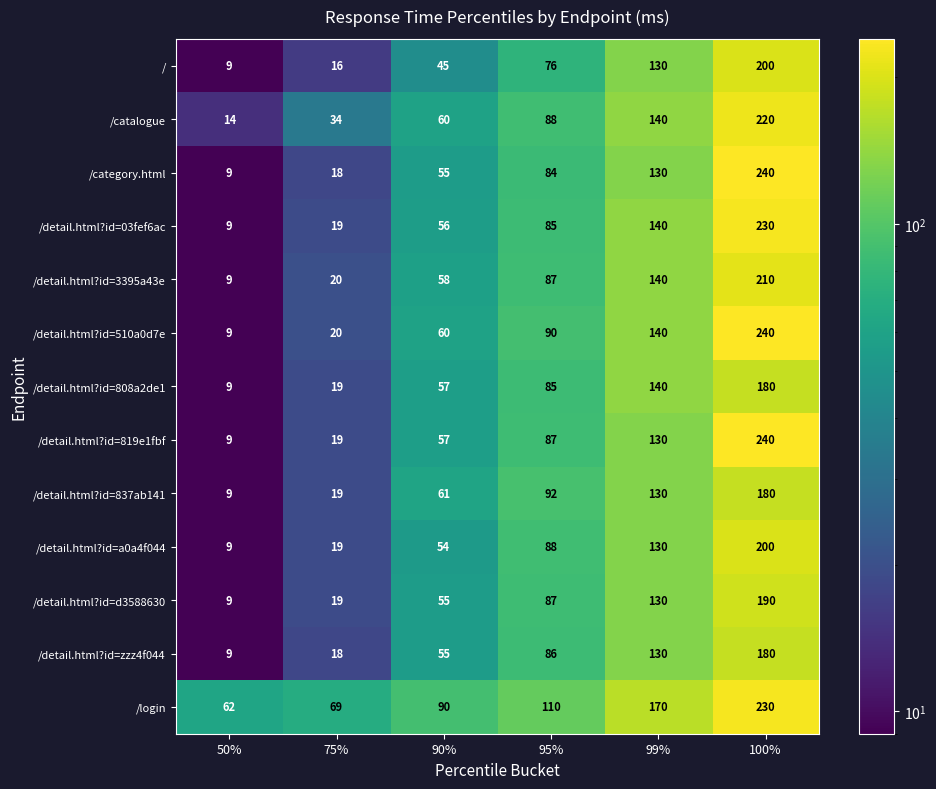

Which label corresponds to the smallest value in the chart?

50%